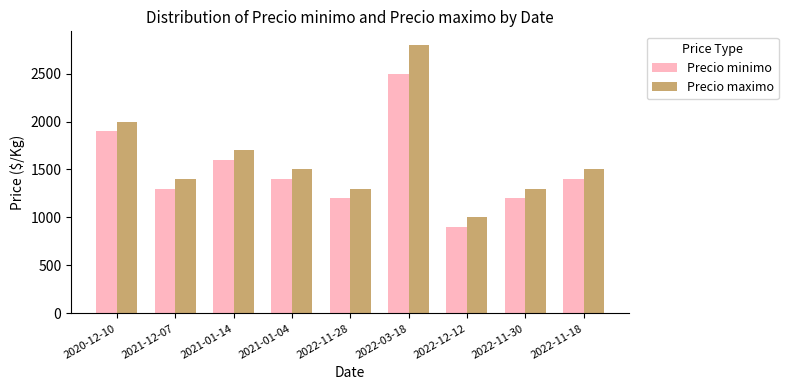

What is the sum of all Precio minimo values?

13400